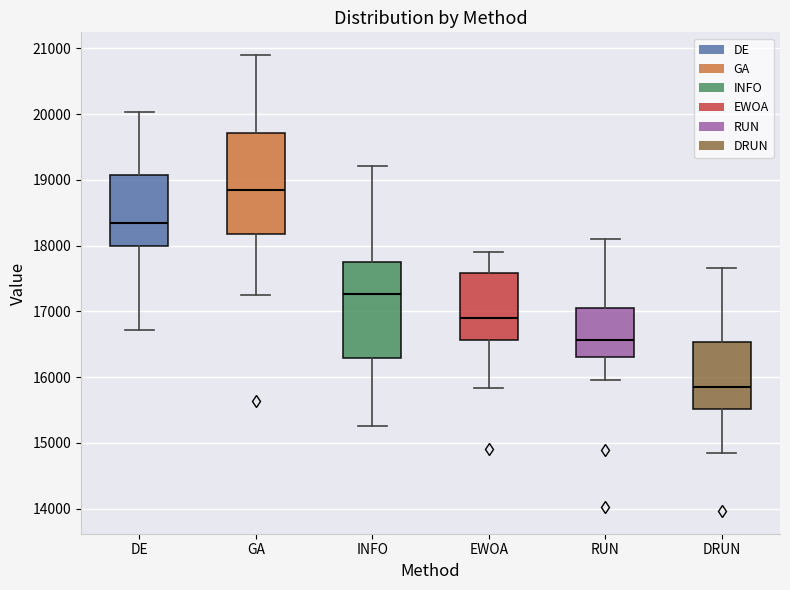

Which box has the highest median line?

GA